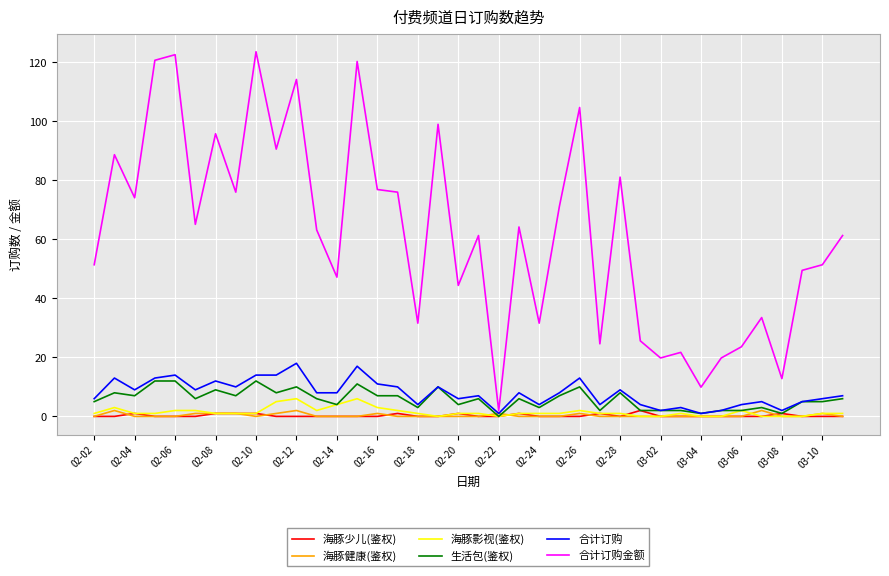

Does the chart have visible grid lines?

Yes